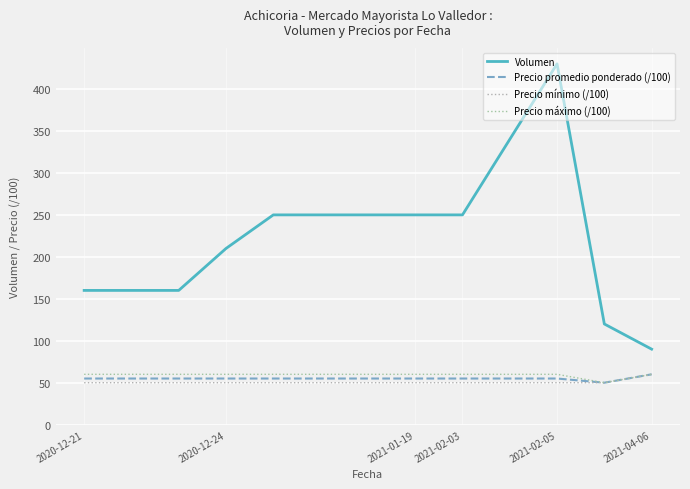

At which label does Precio mínimo (/100) reach its minimum?

2020-12-21